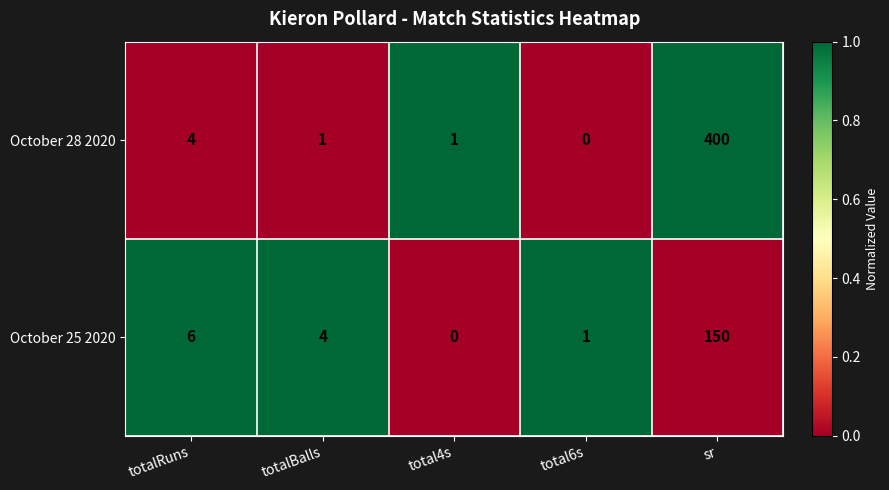

What is the greatest value displayed?

400